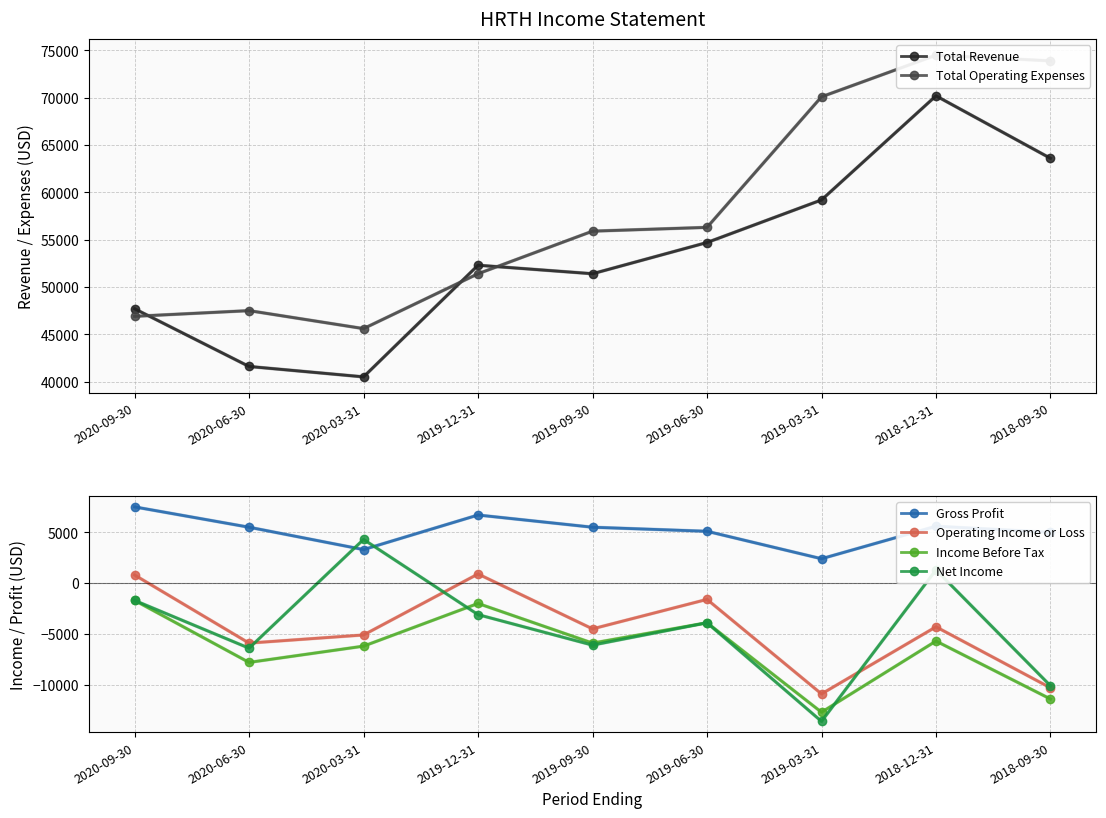

What is the total value across all series at 2020-06-30?

74500